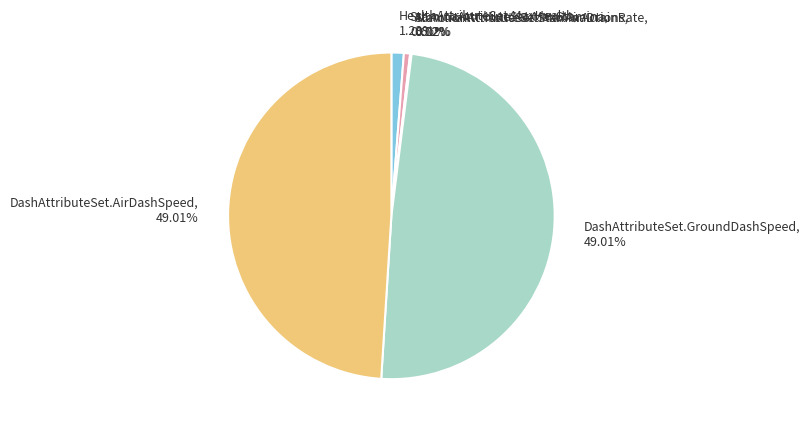

Between HealthAttributeSet.MaxHealth and StaminaAttributeSet.MaxStamina, which is larger?

HealthAttributeSet.MaxHealth